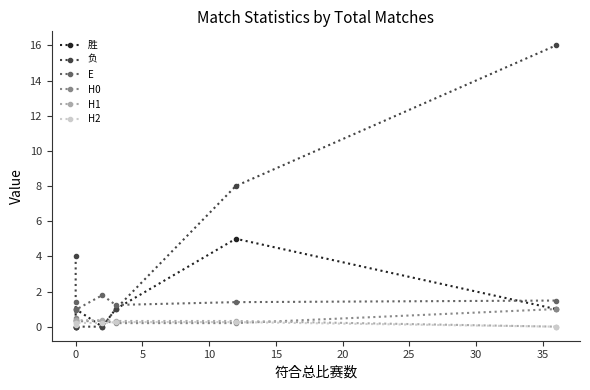

What is the difference between the maximum and minimum values in the 胜 series?

5.0